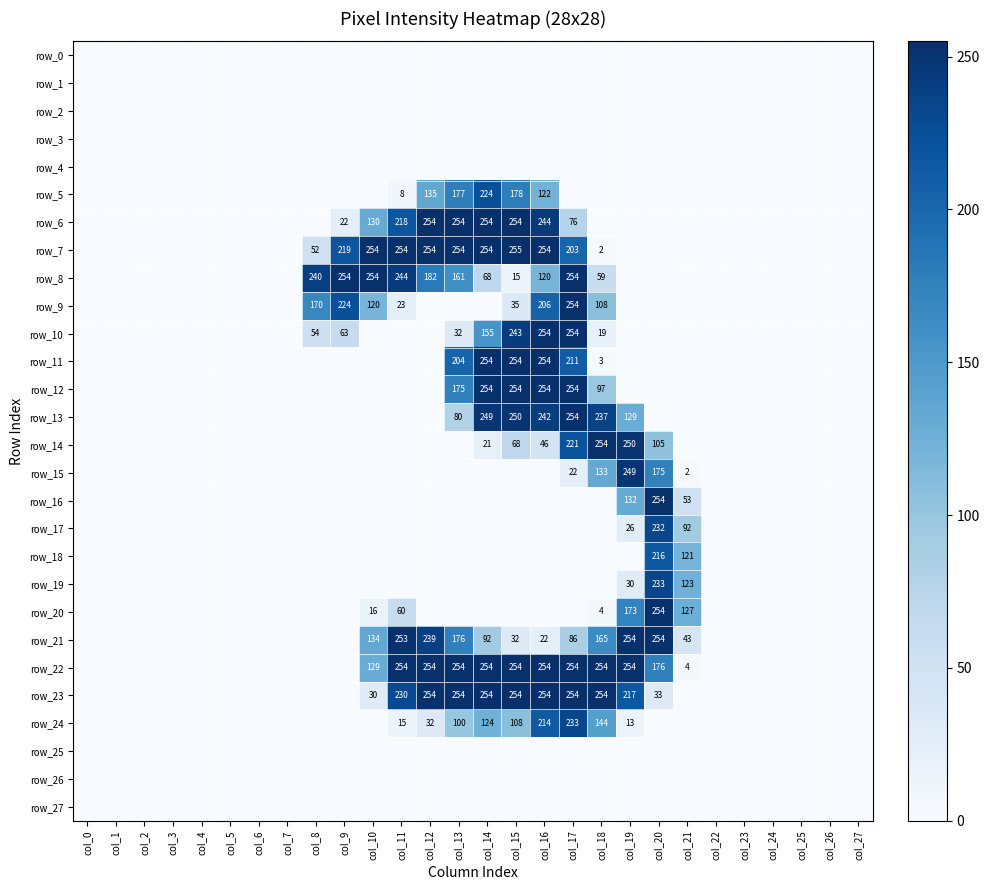

Which series has the widest spread of values?

row_7